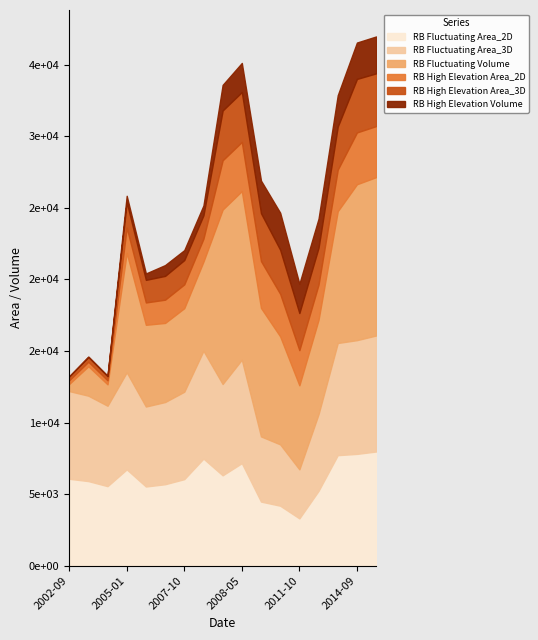

What are all the series names shown in the legend?

RB Fluctuating Area_2D, RB Fluctuating Area_3D, RB Fluctuating Volume, RB High Elevation Area_2D, RB High Elevation Area_3D, RB High Elevation Volume